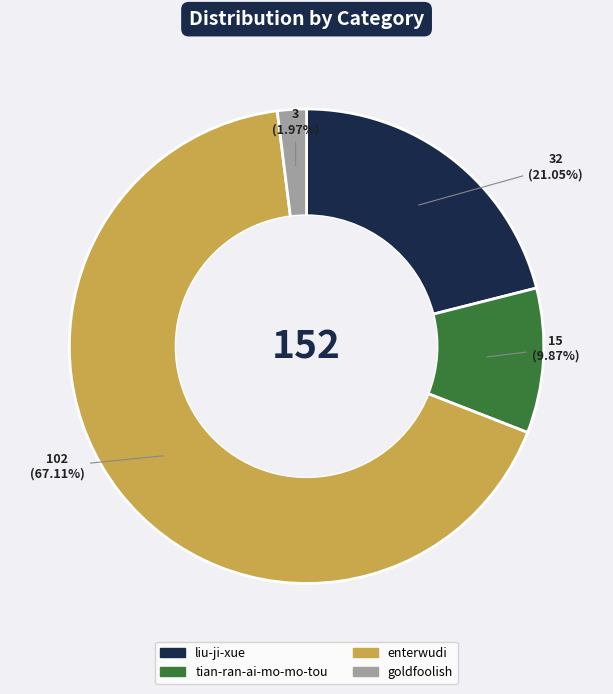

Is the sum of liu-ji-xue and enterwudi greater than half?

Yes